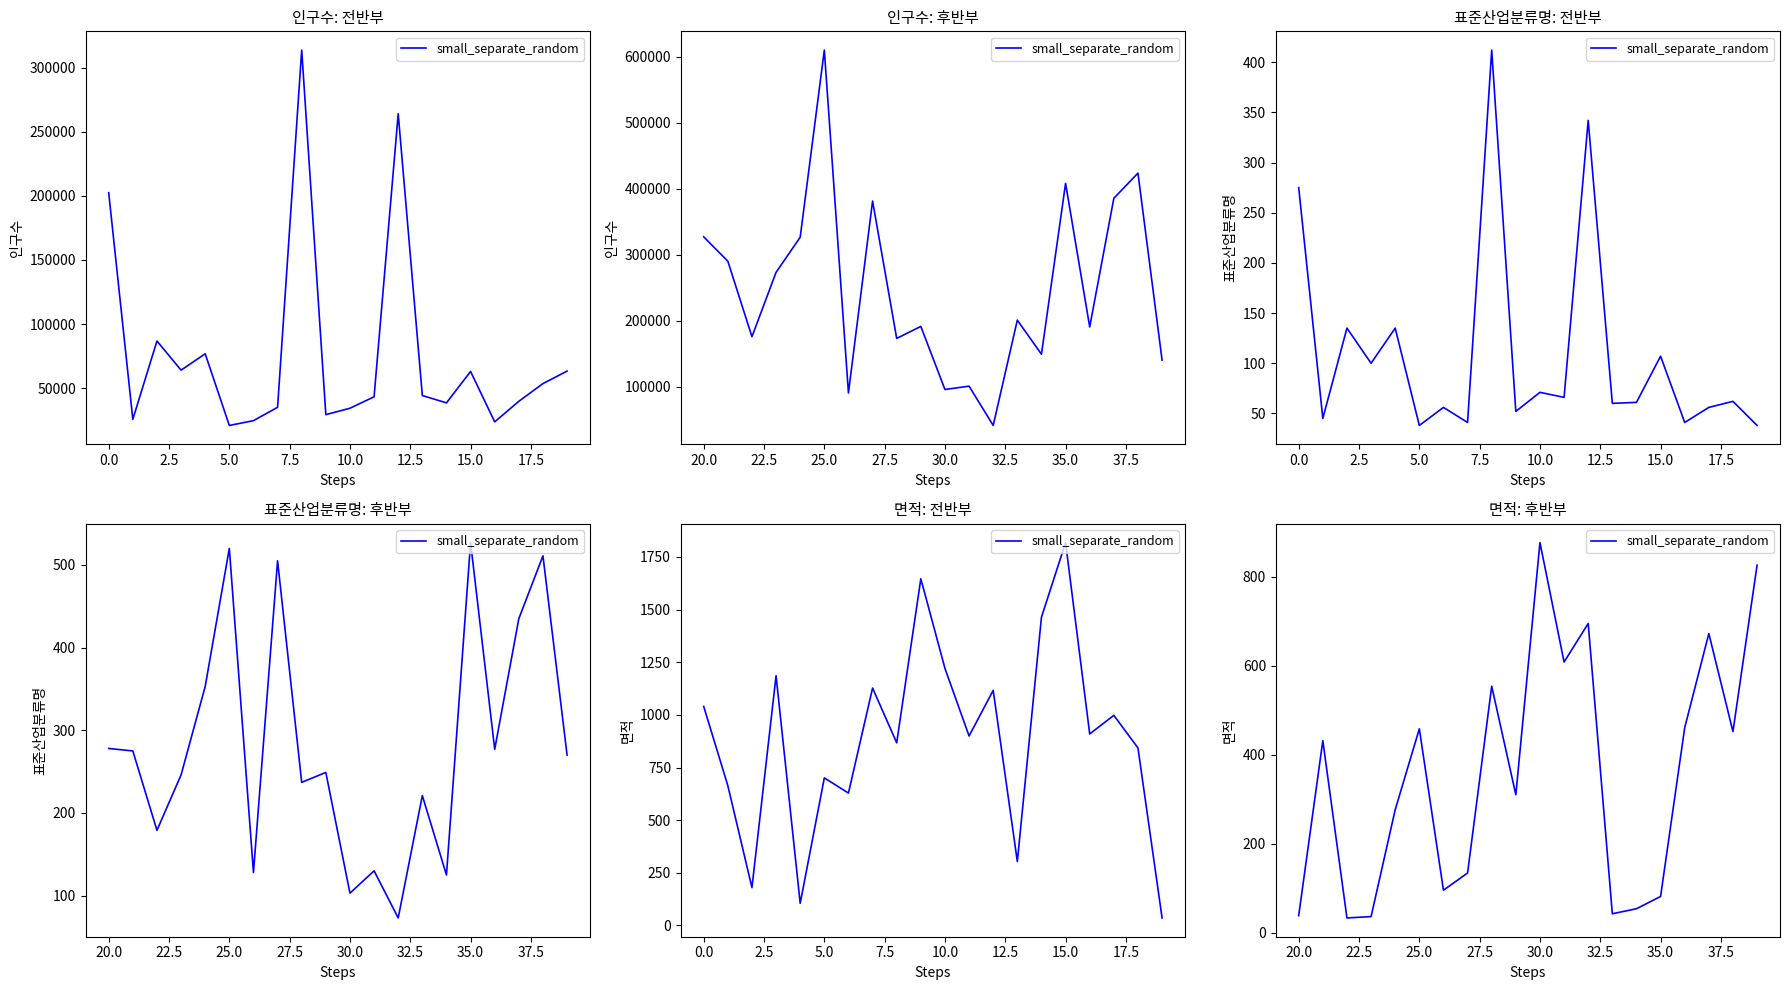

How many values are below 431?

10